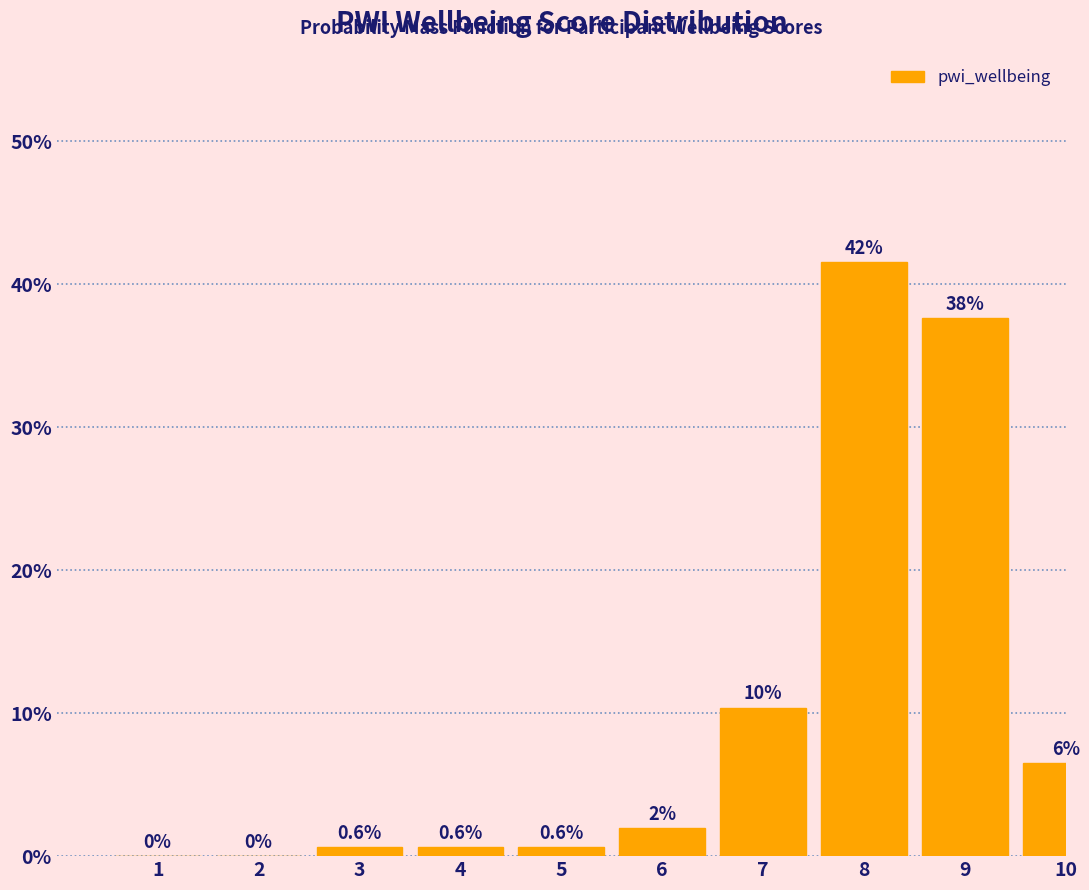

Between 2 and 6, which is larger?

6